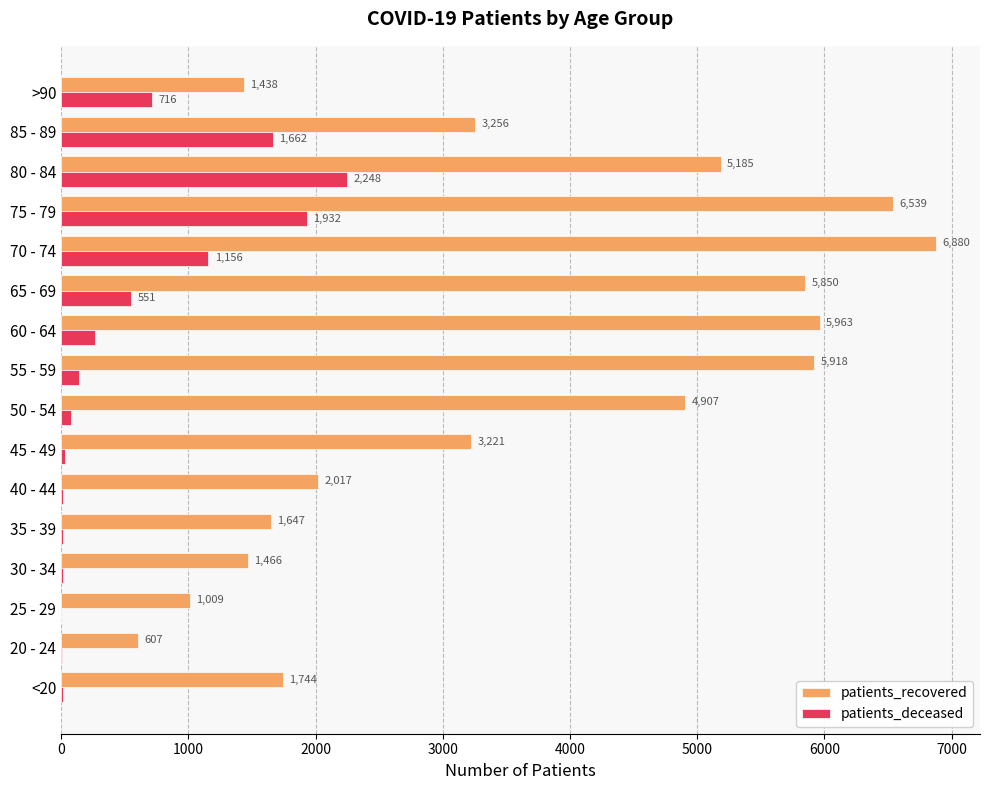

What is the maximum value shown in the chart?

6880